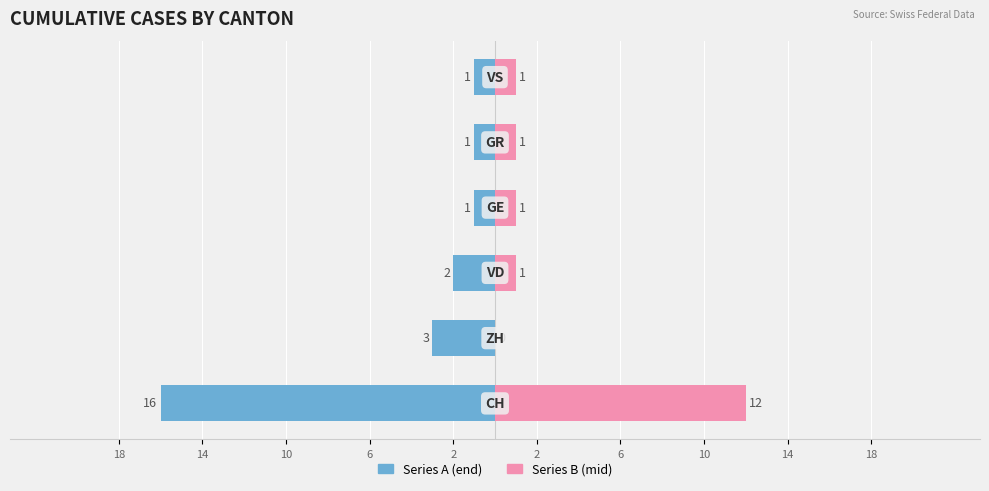

What are all the series names shown in the legend?

Series A (end), Series B (mid)